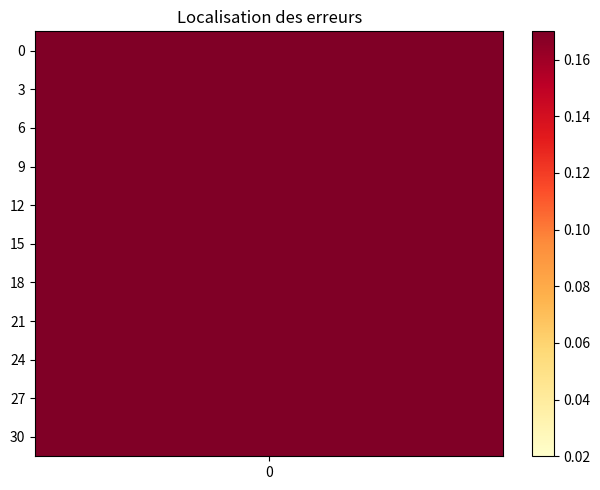

At how many categories does at least one series exceed 0?

11